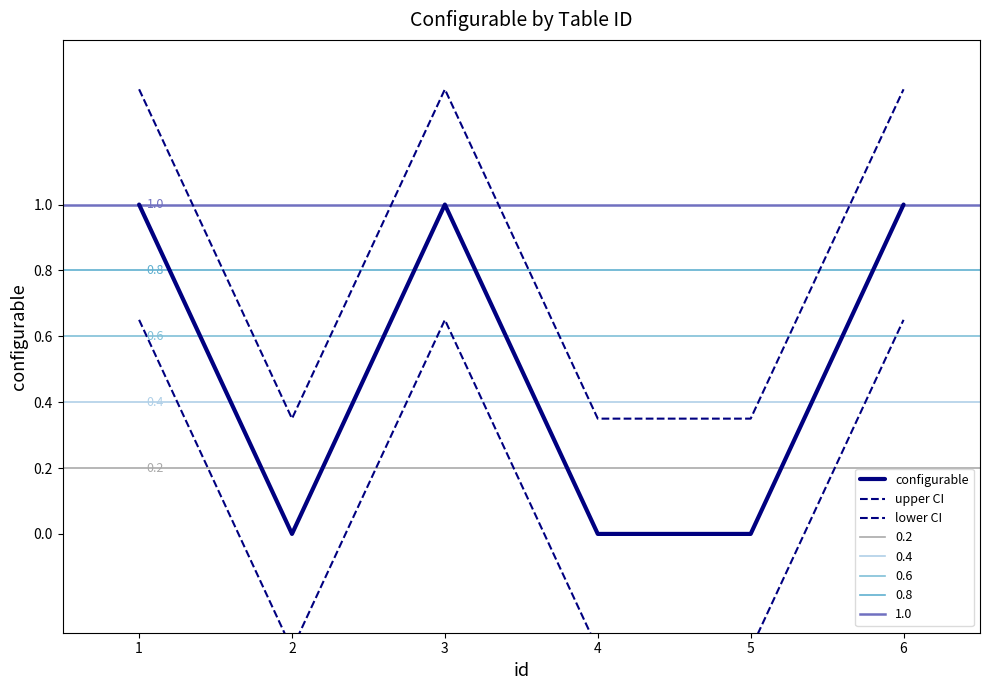

Reading left to right, transcribe all the data shown in this chart.

configurable: 1.0	0.0	1.0	0.0	0.0	1.0
upper CI: 1.4	0.3	1.4	0.3	0.3	1.4
lower CI: 0.7	-0.3	0.7	-0.3	-0.3	0.7